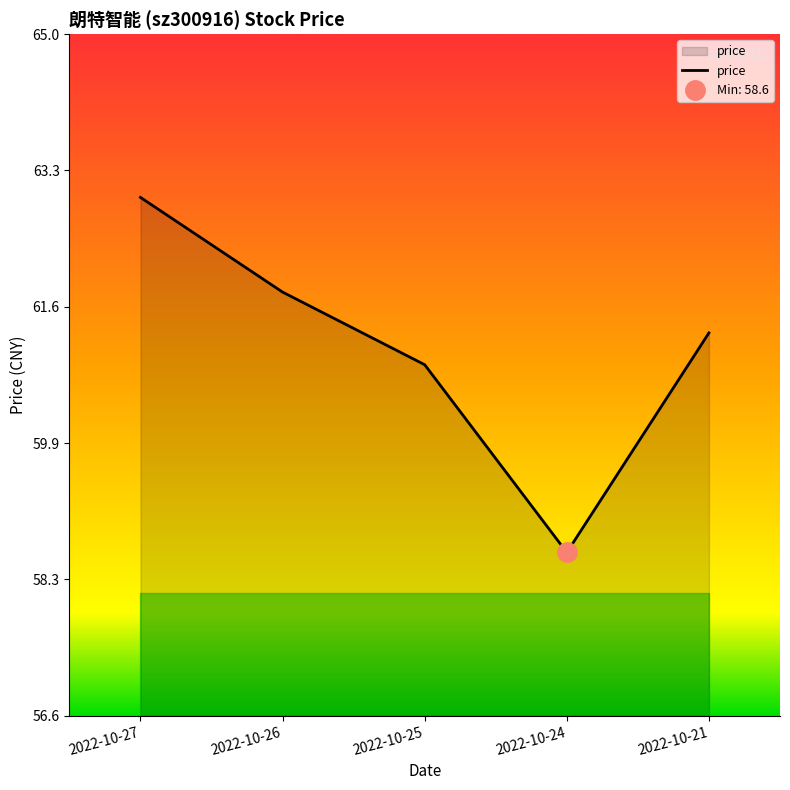

What is the ratio of the value at 2022-10-26 to the value at 2022-10-21?

1.0